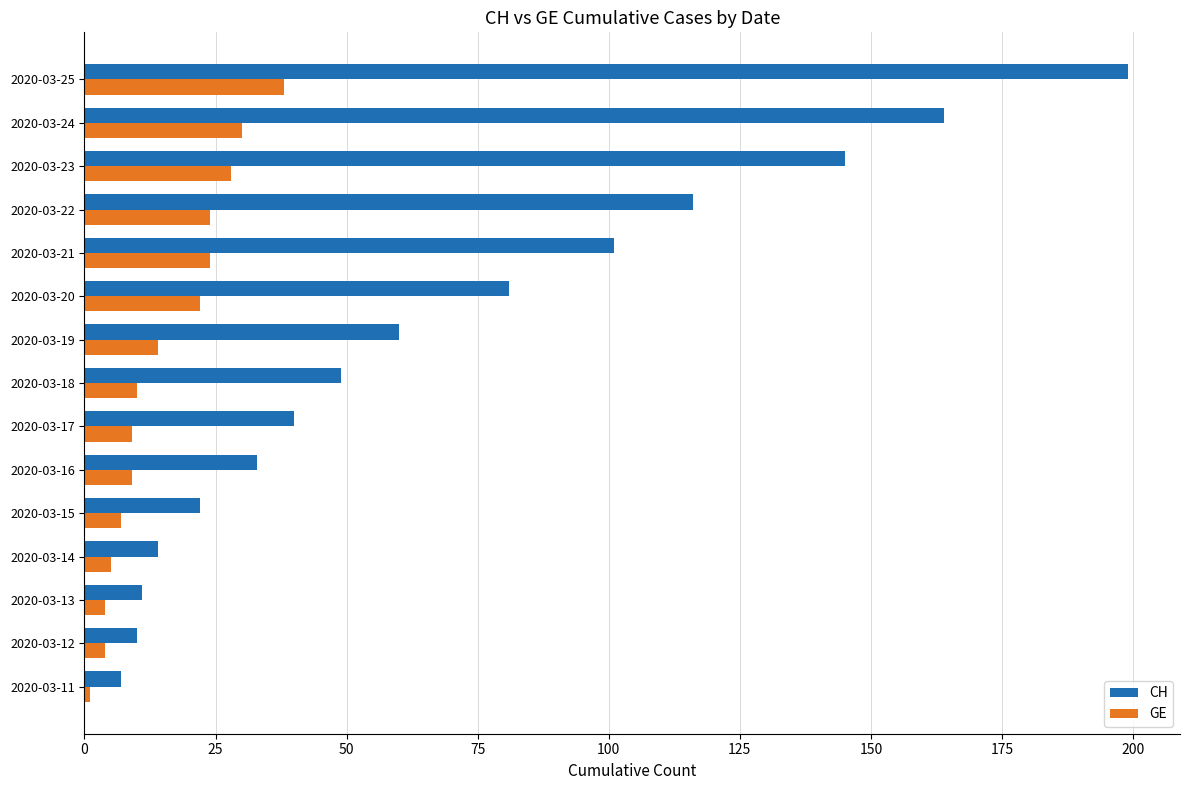

The value of CH at 2020-03-23 is 145. True or false?

True